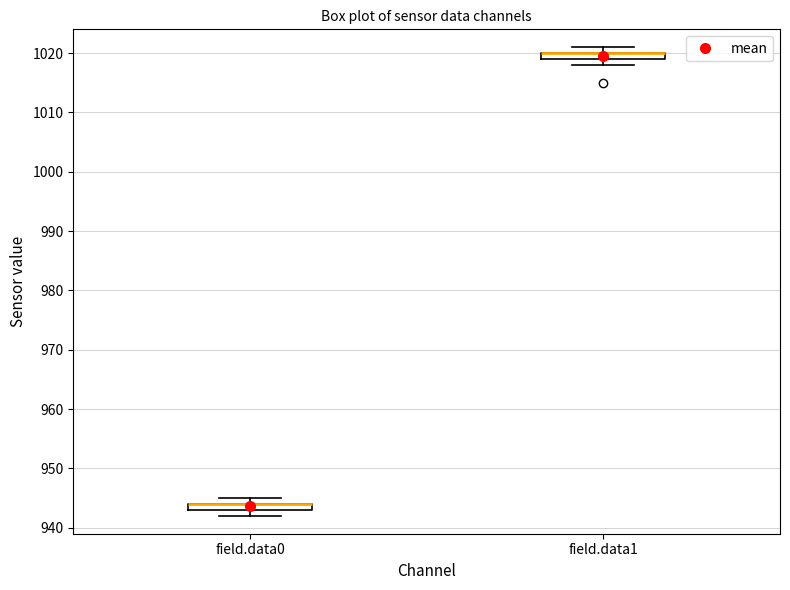

Where is the upper edge of the box for field.data0 on the y-axis? The values are not printed on the chart, so give them approximately, as read against the axis.

944